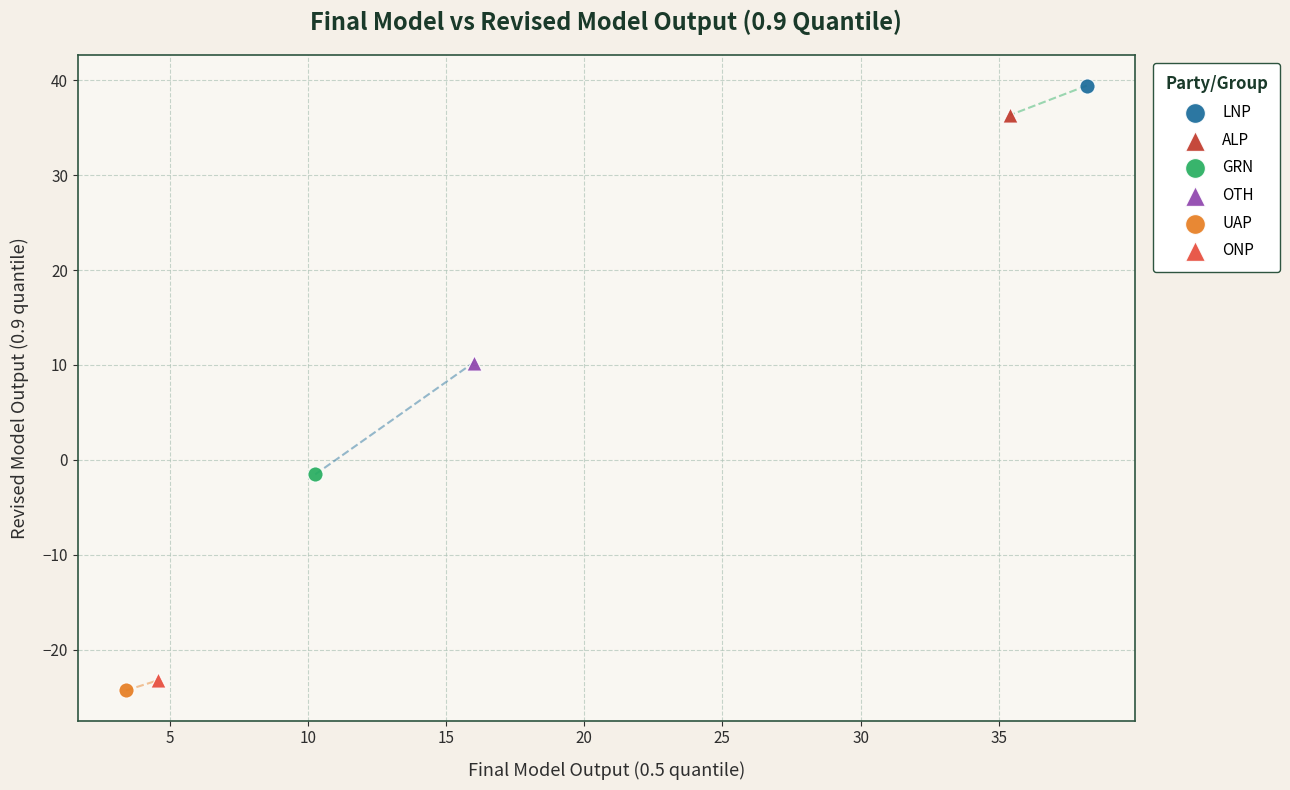

What are all the series names shown in the legend?

LNP, ALP, GRN, OTH, UAP, ONP